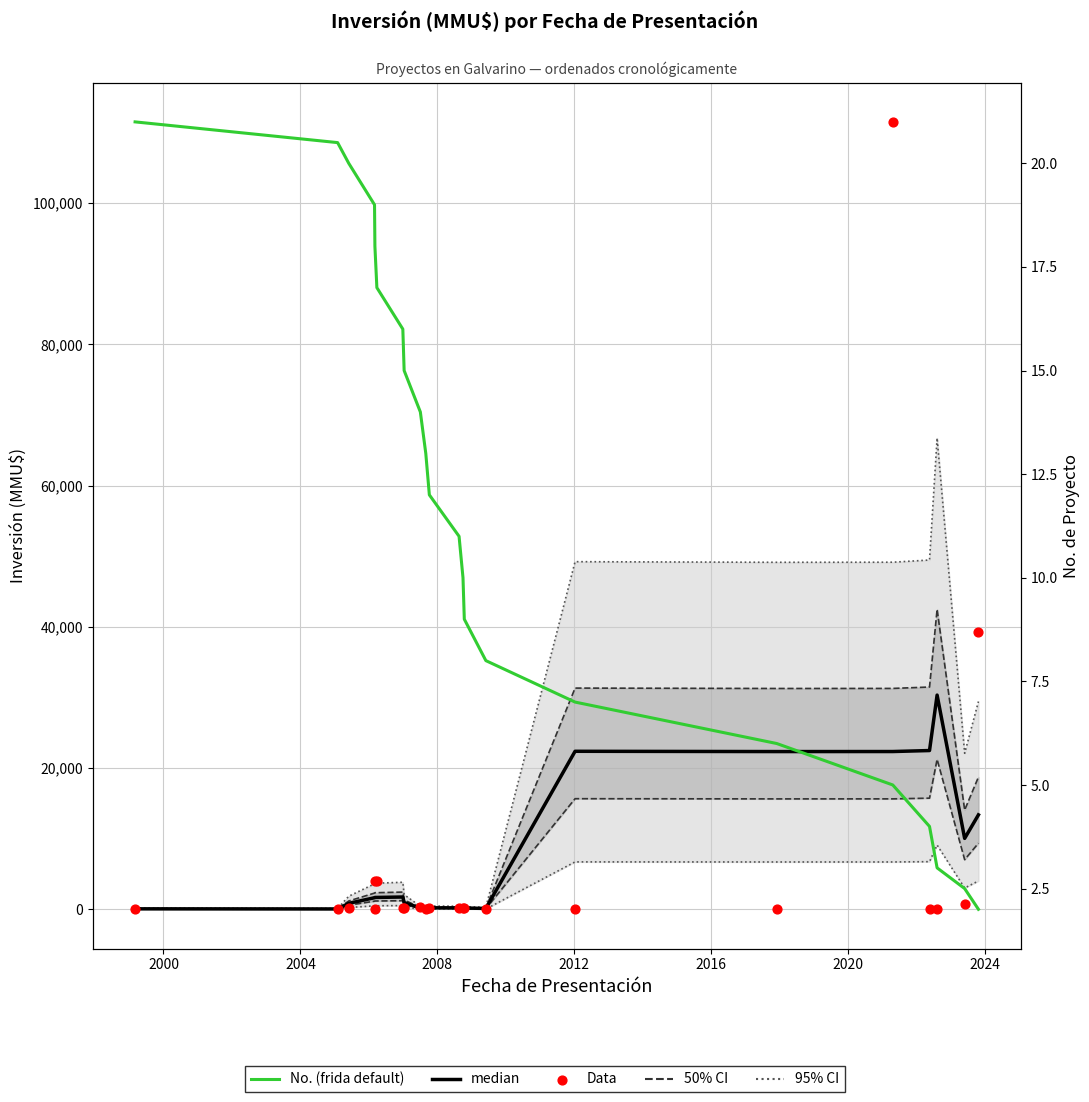

Is the value of No. (frida default) at 2020 greater than the value of median at 2024?

No